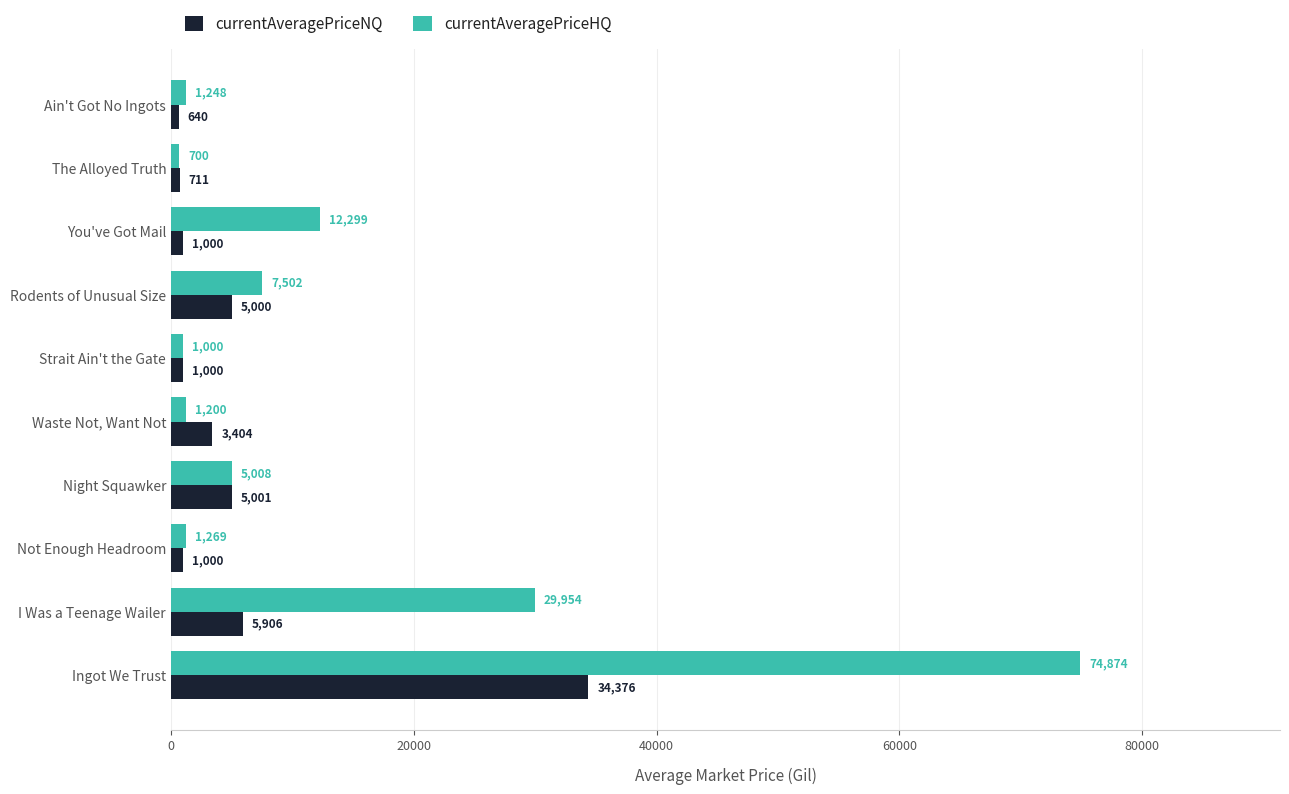

Which series has the largest range (max minus min)?

currentAveragePriceHQ